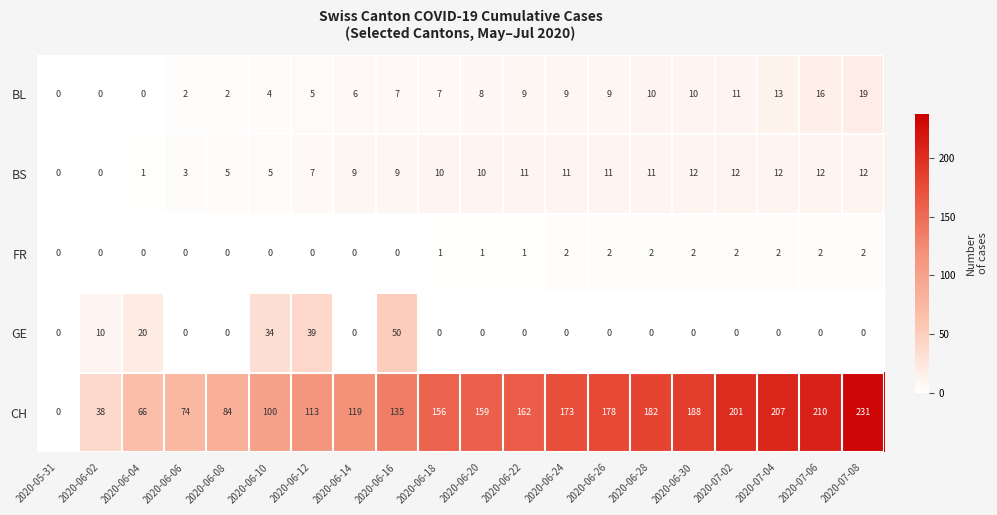

What is the difference between the maximum and minimum values in the CH series?

231